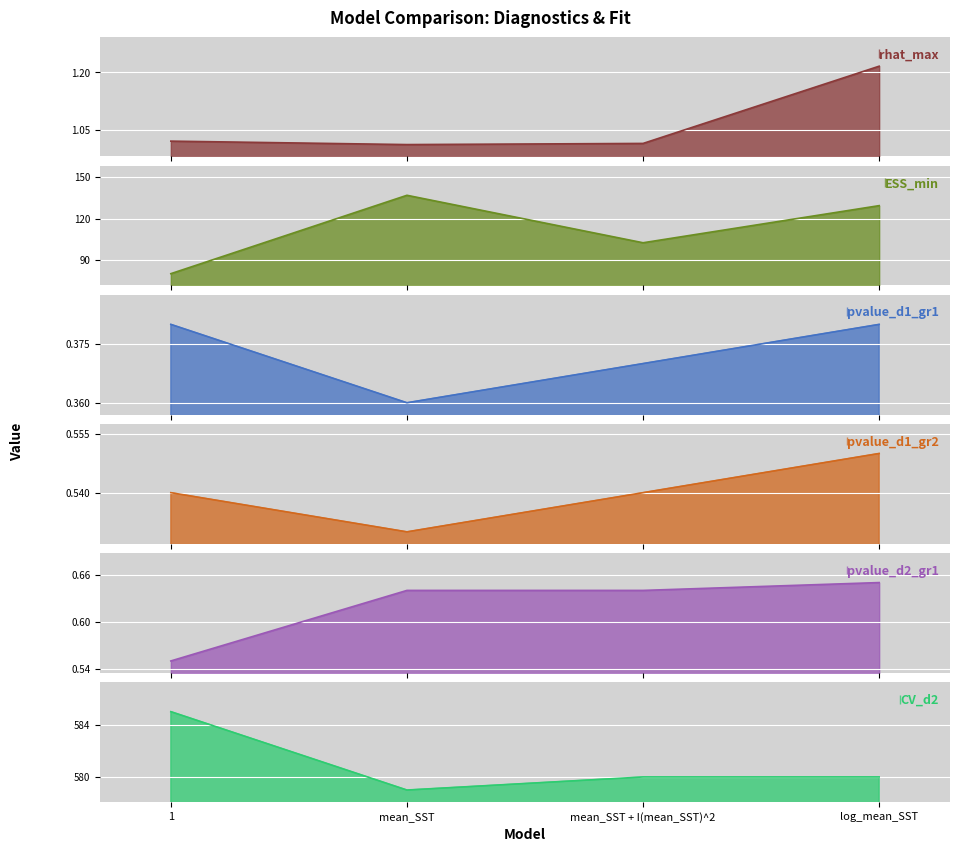

Between mean_SST and log_mean_SST, which is larger?

log_mean_SST